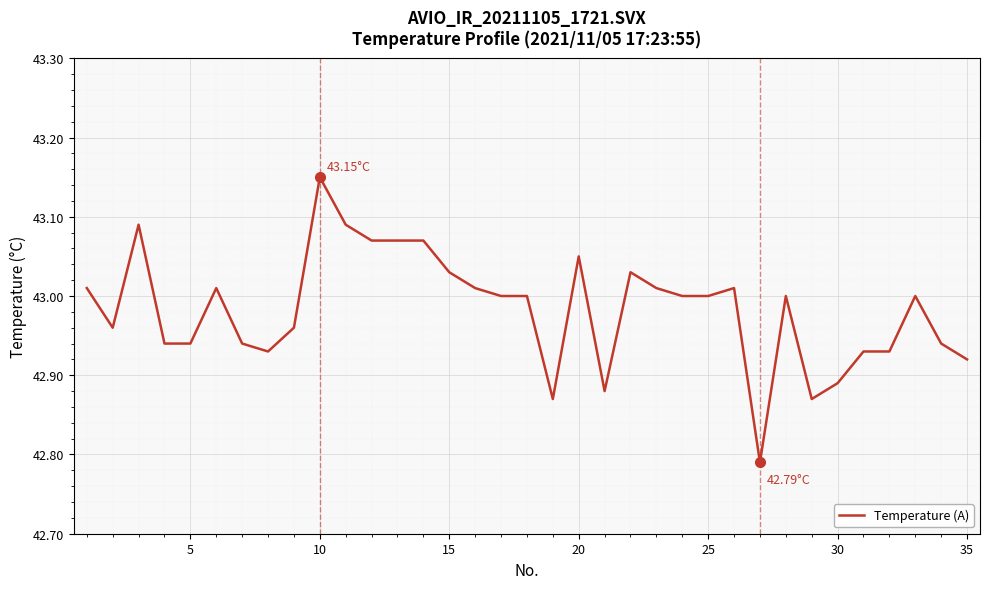

What is the difference between the maximum and second lowest values?

0.3